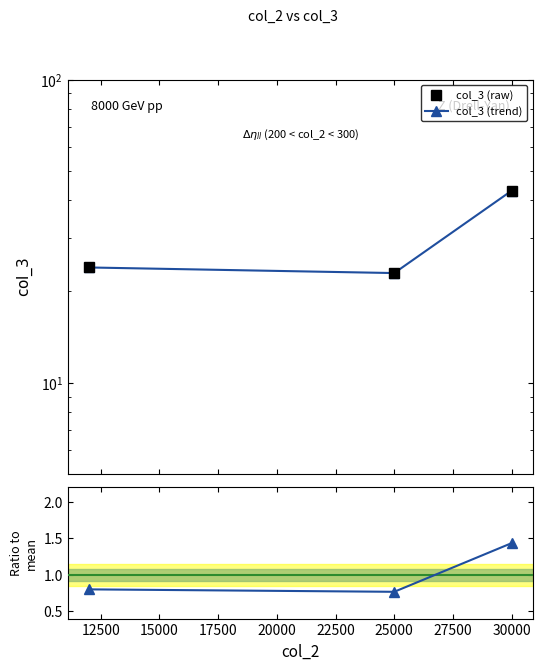

Reading left to right, what are all the values shown in this chart?

col_3 (raw): 24.0	23.0	43.0
col_3 (trend): 24.0	23.0	43.0
Ratio to col_3 mean: 0.8	0.8	1.4